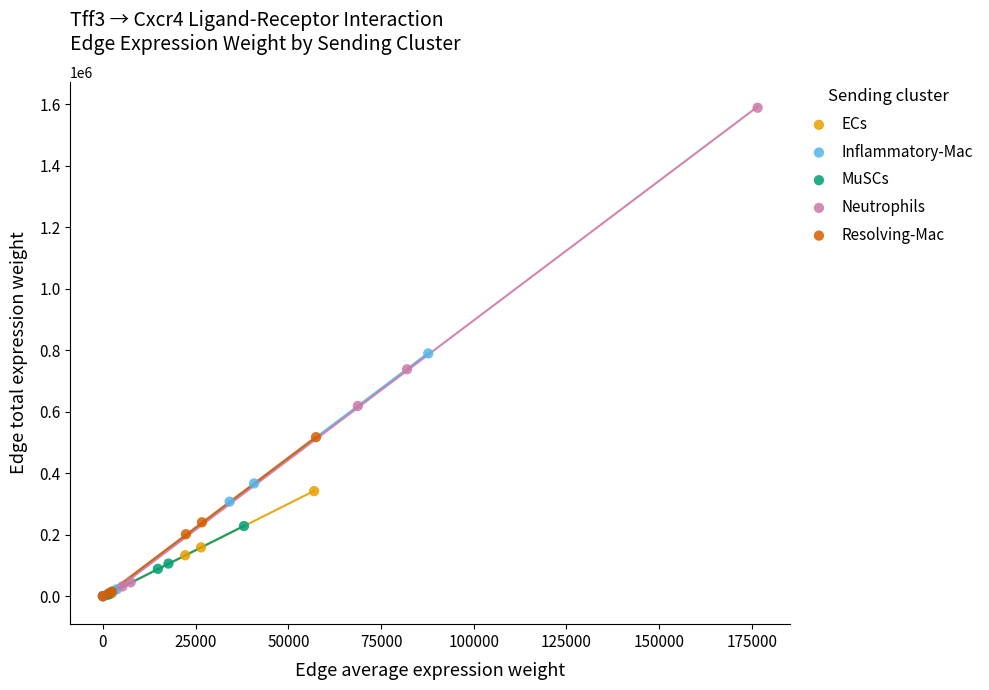

Which series contains the highest Y value?

Neutrophils